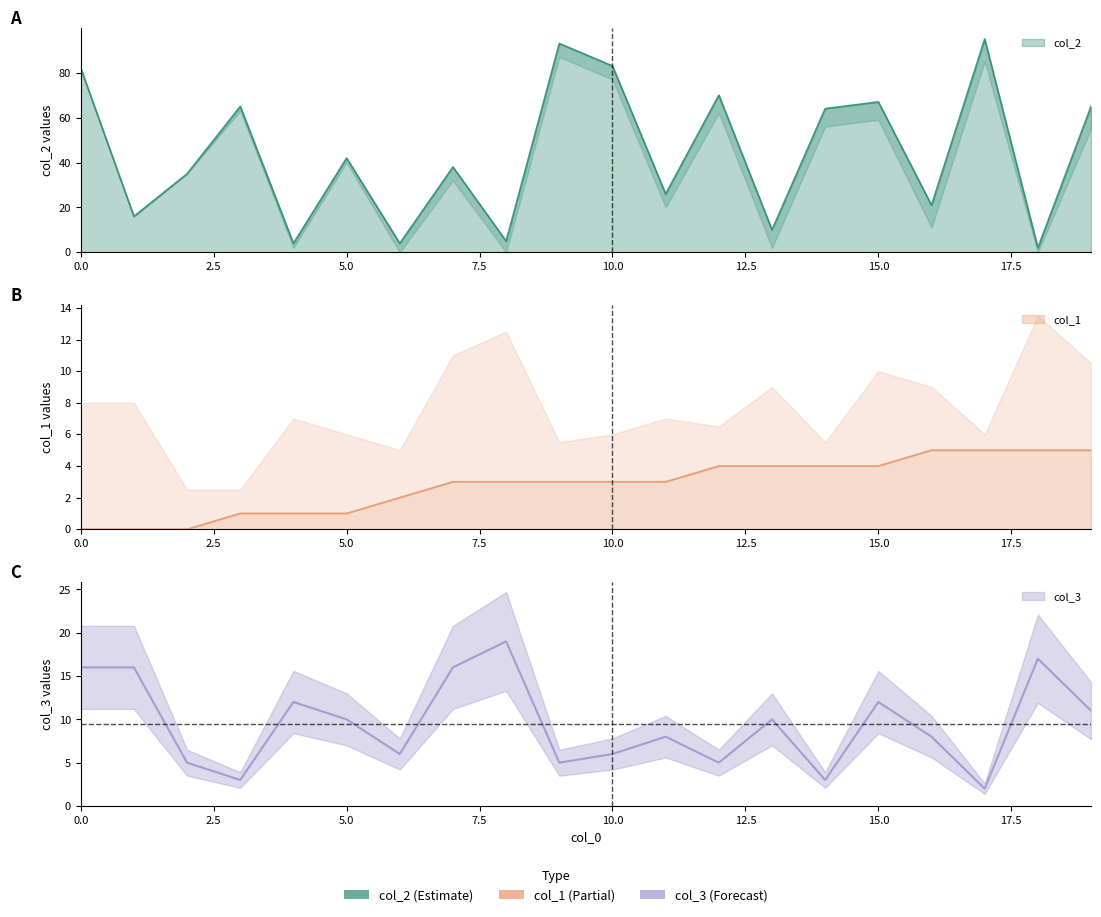

What is the difference between the maximum and minimum values in the col_2 series?

93